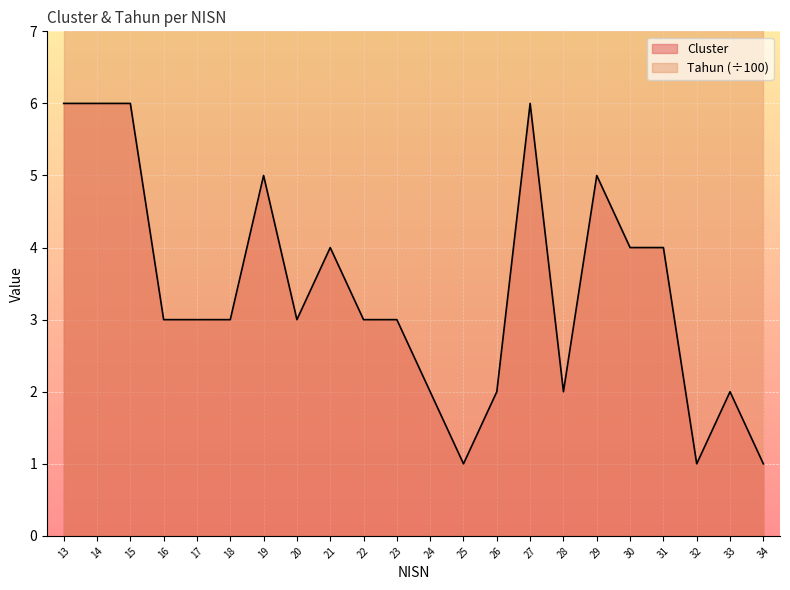

Approximately how many times larger is the value at 31 compared to 23?

1.3